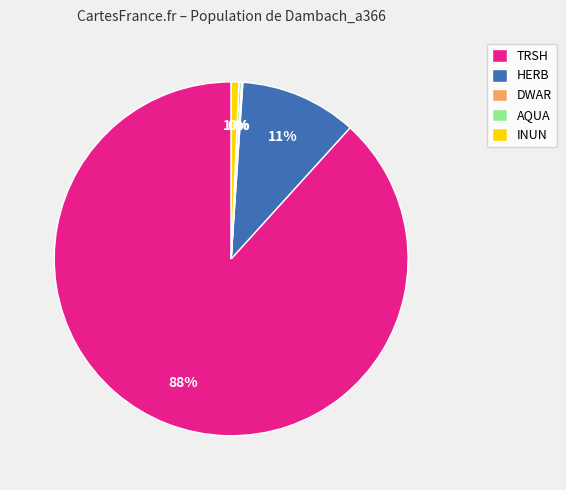

What percentage is the TRSH slice, to the nearest percent?

88%